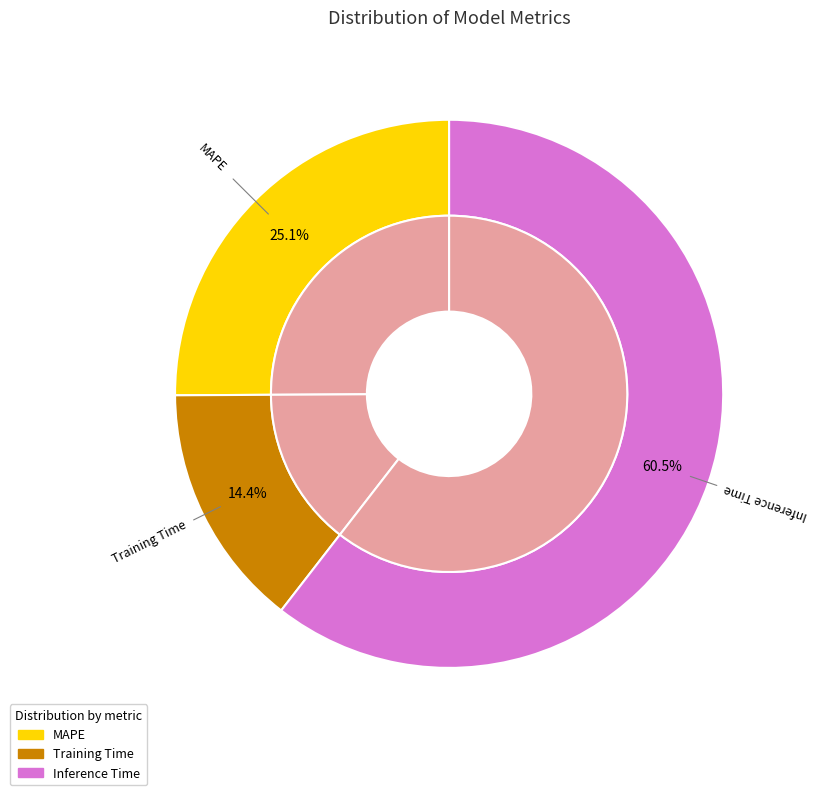

To the nearest percent, what is the difference between the largest and smallest slice percentages?

46%